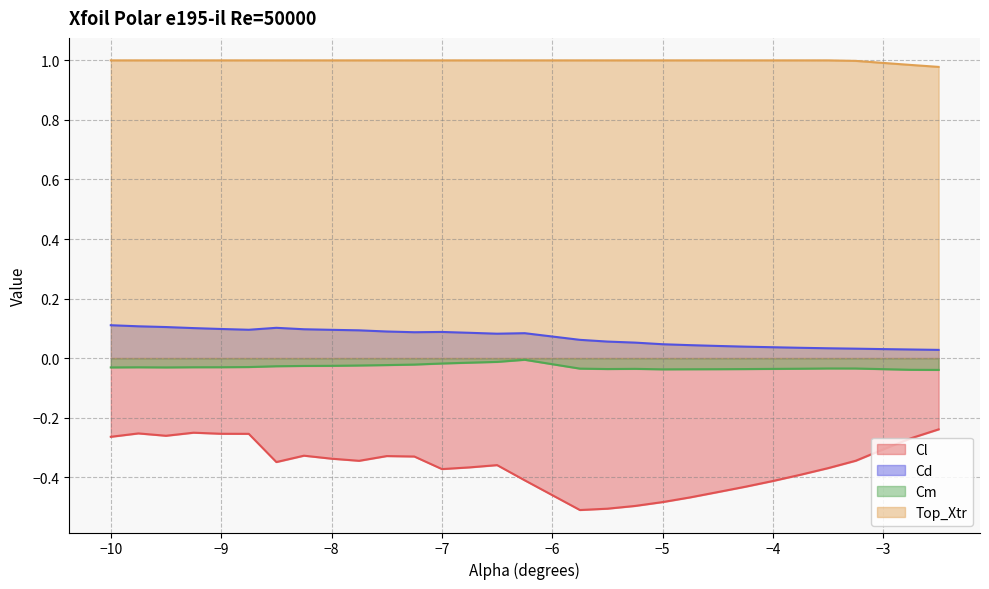

Is it true that Cm equals -0.0 at -5.25?

False